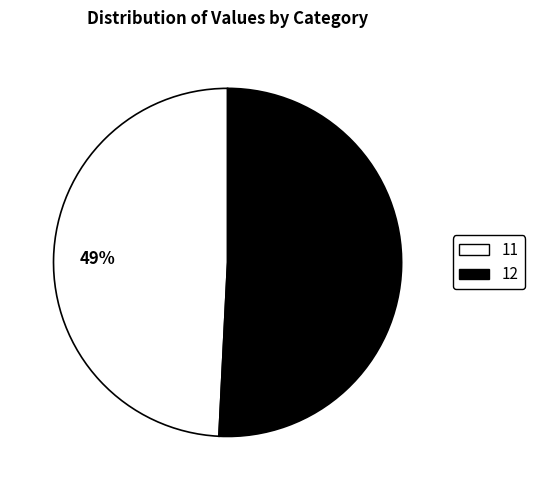

True or false: 12 accounts for 51% of the total.

True